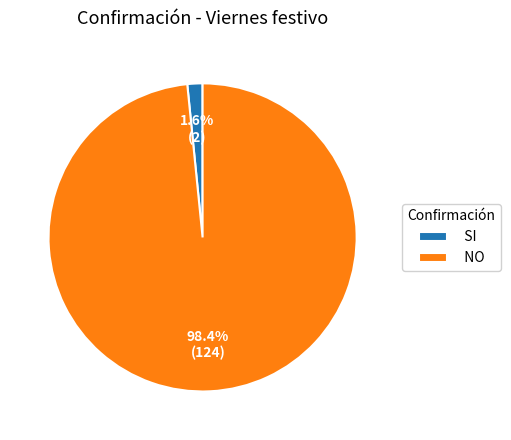

What percentage is the NO slice, to the nearest percent?

98%